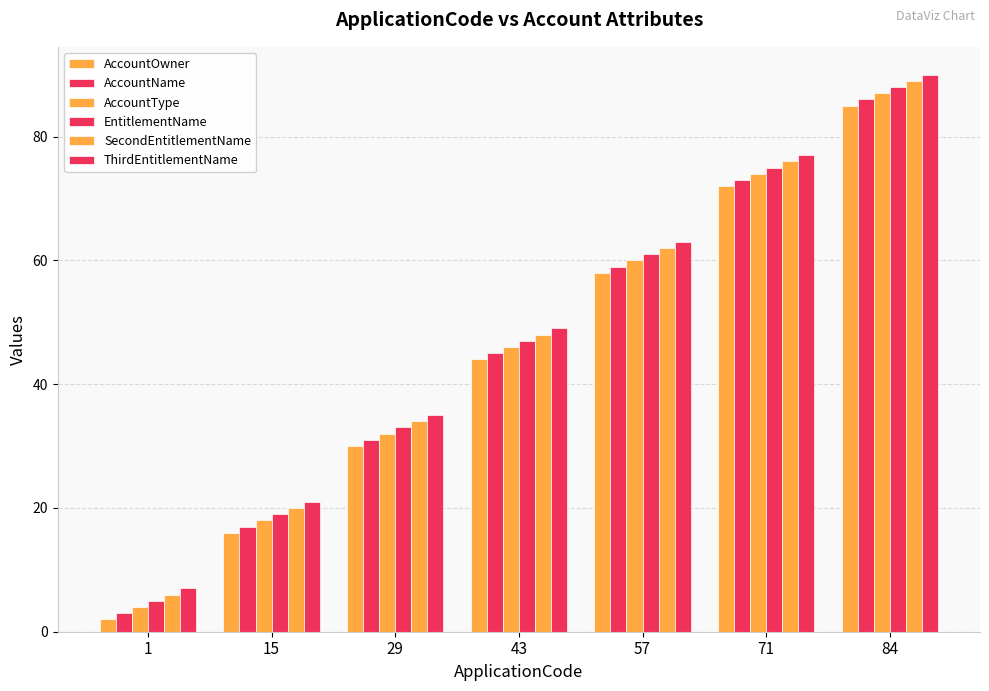

What is the sum of all ThirdEntitlementName values?

342